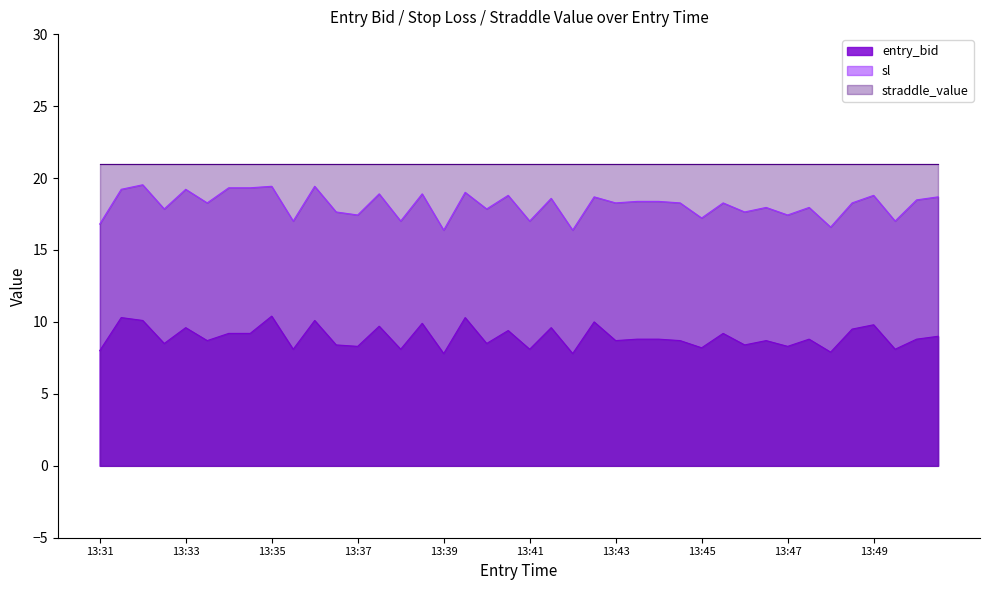

How many interior local valleys does the entry_bid series have?

15